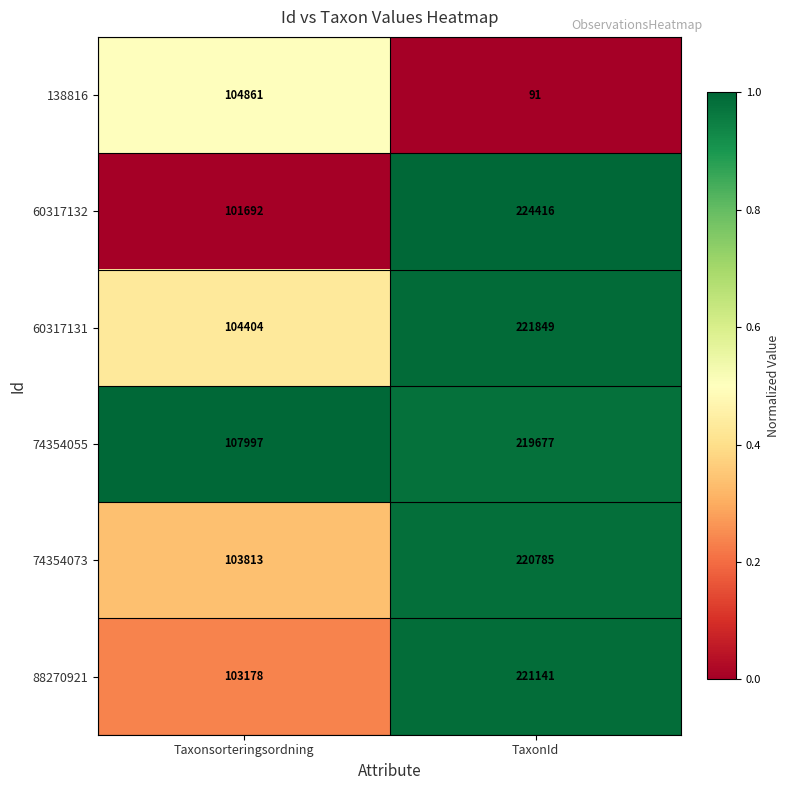

Which series changed the most between Taxonsorteringsordning and TaxonId?

60317132